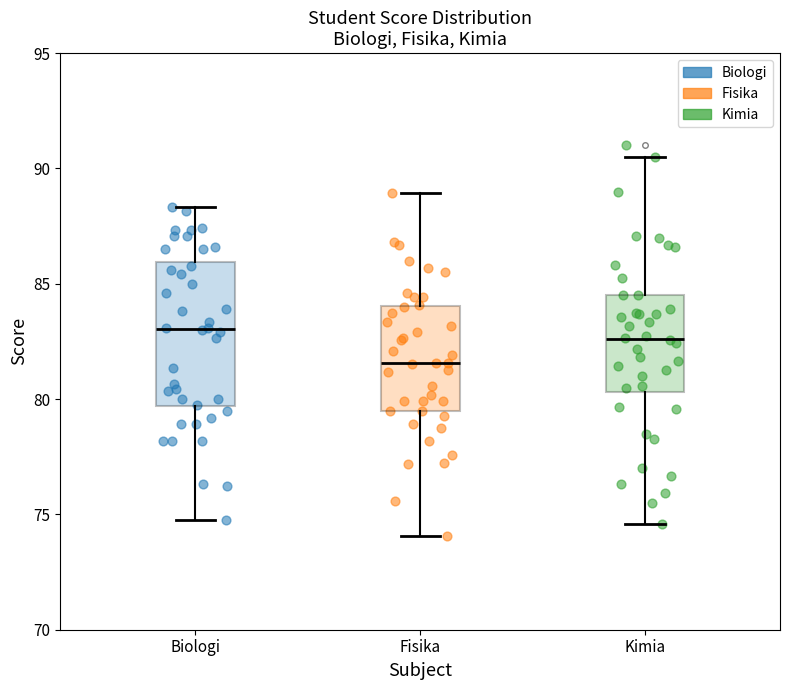

Reading left to right, read every box against the y-axis: the position of its median line, the range the box covers, and the ends of its whiskers. The values are not printed on the chart, so give them approximately, as read against the axis.

Biologi: median 83.0, box 79.5 to 86.0, whiskers 75.0 to 88.5
Fisika: median 81.5, box 79.5 to 84.0, whiskers 74.0 to 89.0
Kimia: median 82.5, box 80.5 to 84.5, whiskers 74.5 to 90.5